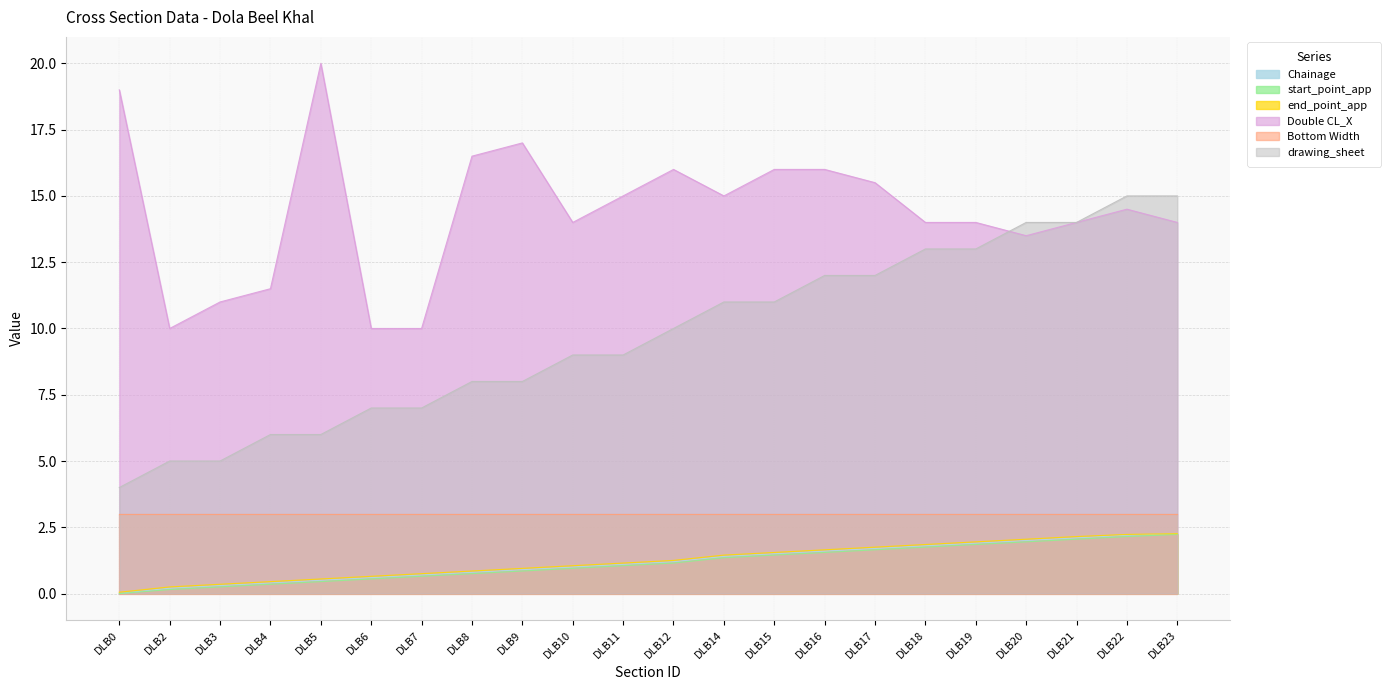

True or false: Chainage has more than 2 points higher than both neighbors.

False